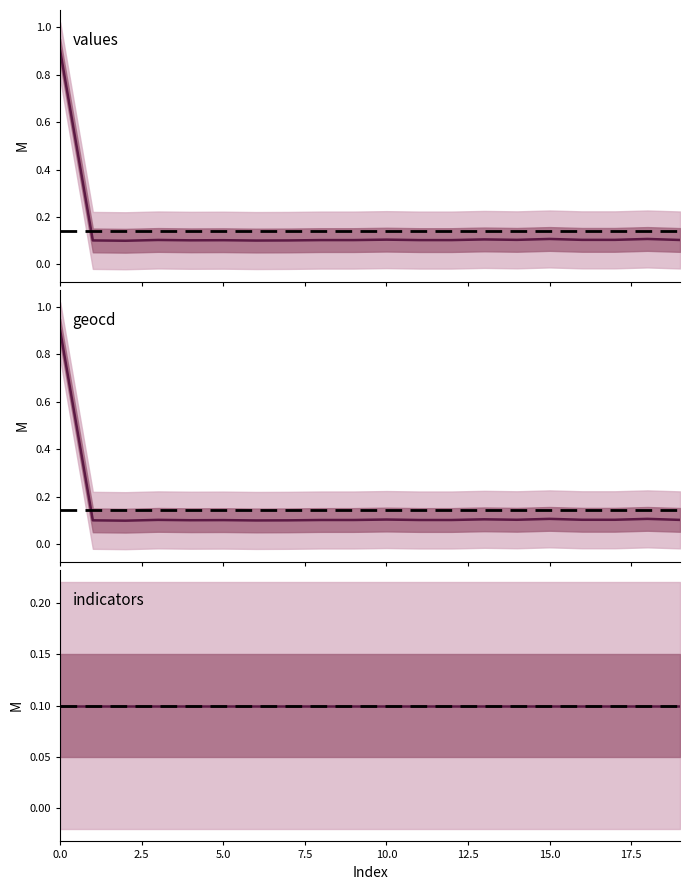

The value of geocd at 11 is 0.0. True or false?

False